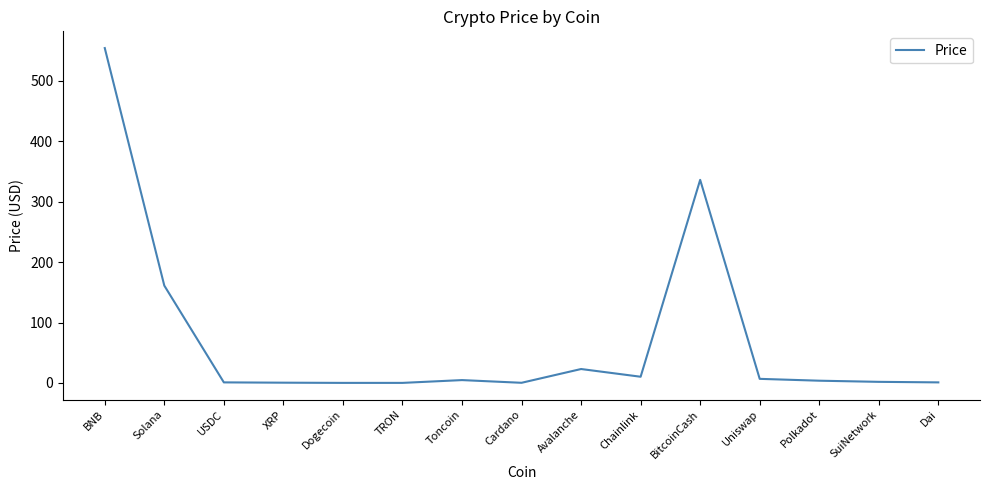

Is it true that the value at XRP is 0.5?

True